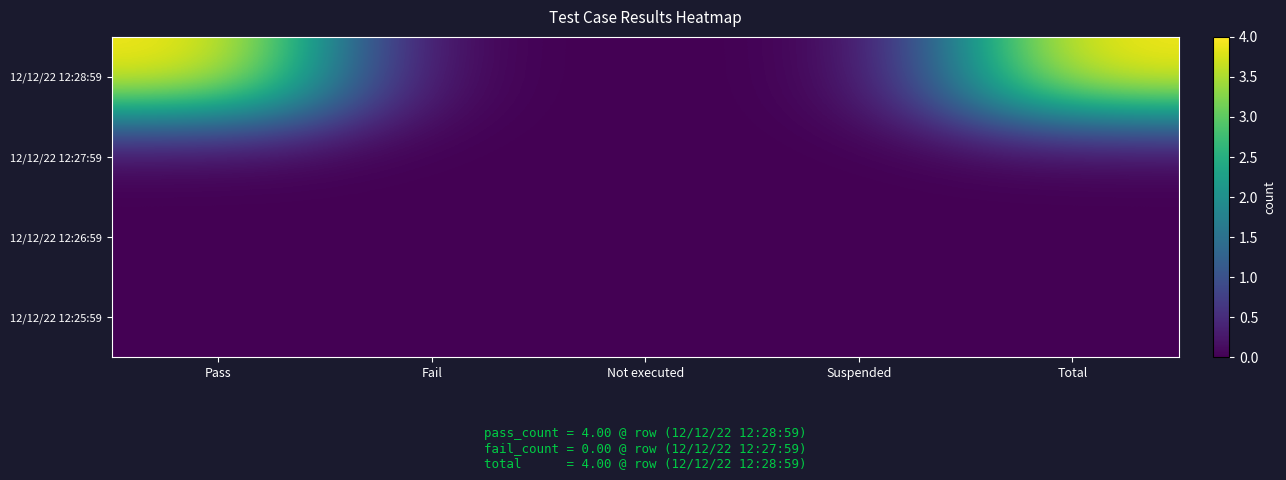

Reading right to left, transcribe all the data shown in this chart.

12/12/22 12:28:59: Total=4	Suspended=0	Not executed=0	Fail=0	Pass=4
12/12/22 12:27:59: Total=0	Suspended=0	Not executed=0	Fail=0	Pass=0
12/12/22 12:26:59: Total=0	Suspended=0	Not executed=0	Fail=0	Pass=0
12/12/22 12:25:59: Total=0	Suspended=0	Not executed=0	Fail=0	Pass=0